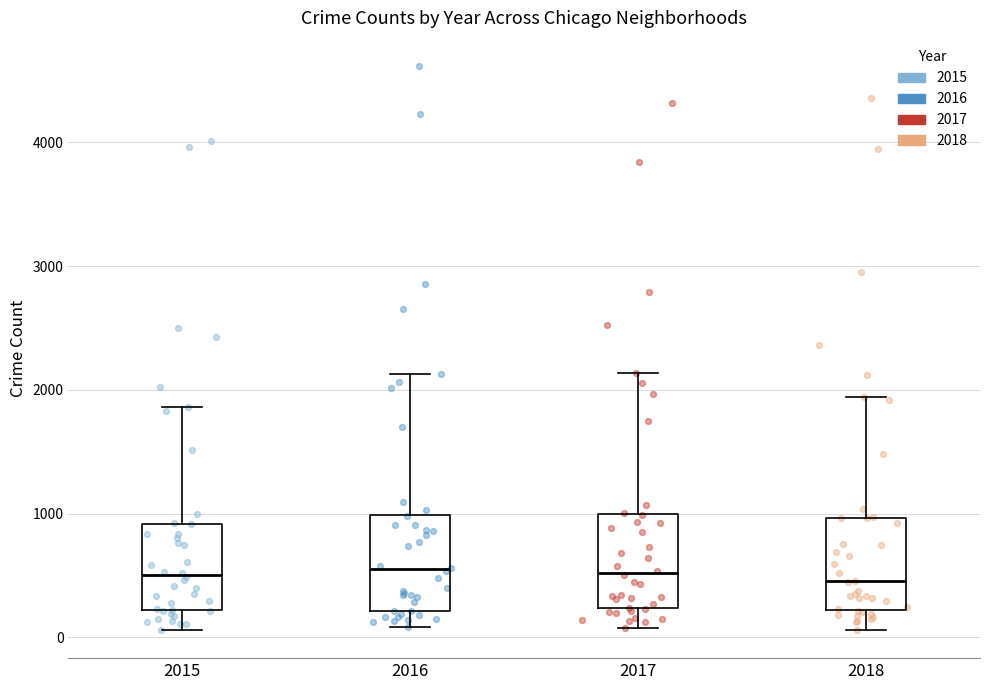

Where does the median line of the box at x = 2017 sit on the y-axis? The values are not printed on the chart, so give them approximately, as read against the axis.

500